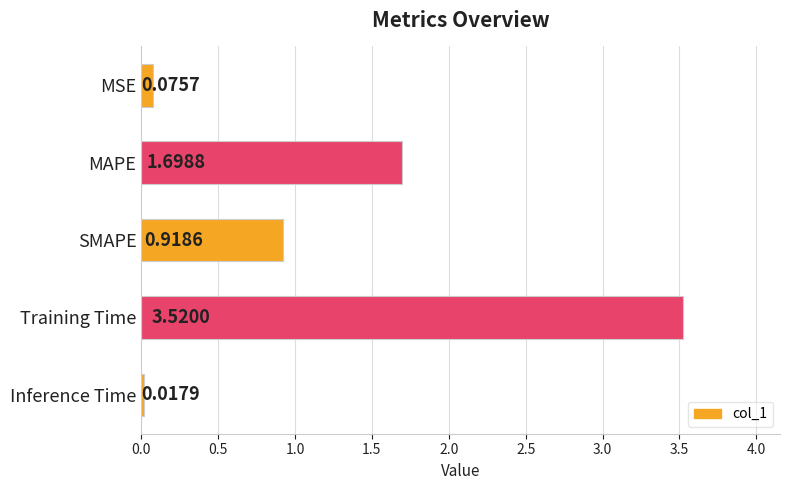

Are the bars horizontal?

Yes